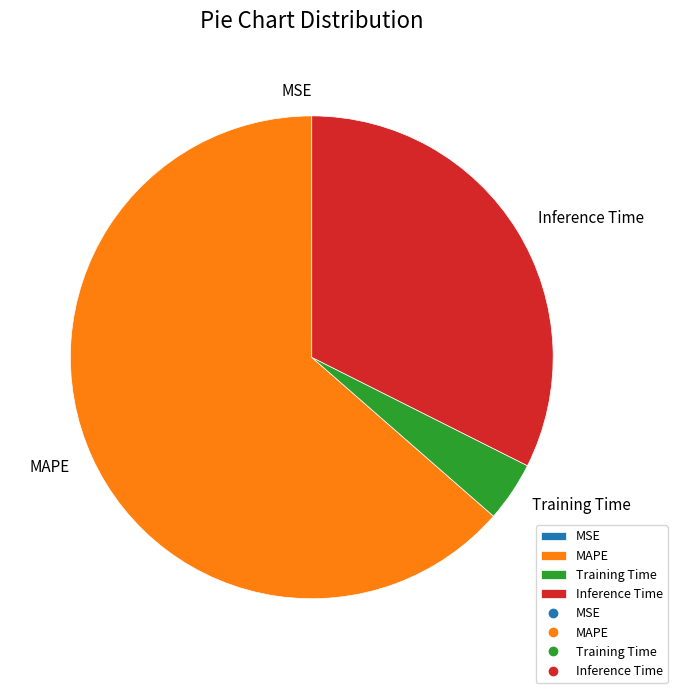

Which category has the biggest portion of the pie?

MAPE